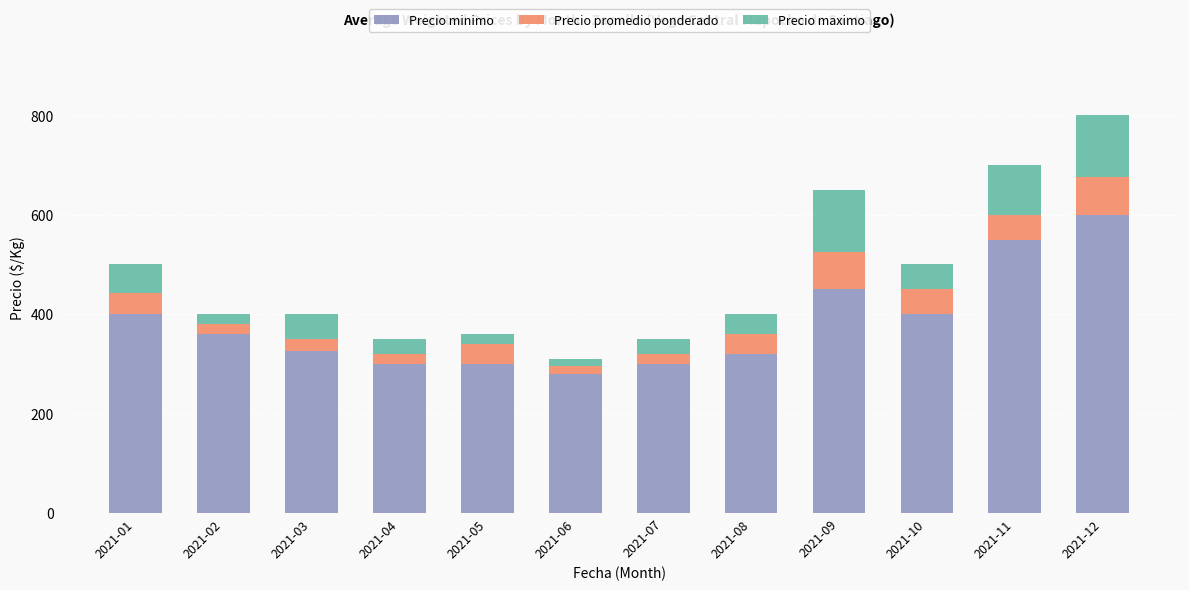

What is the minimum value for Precio minimo?

280